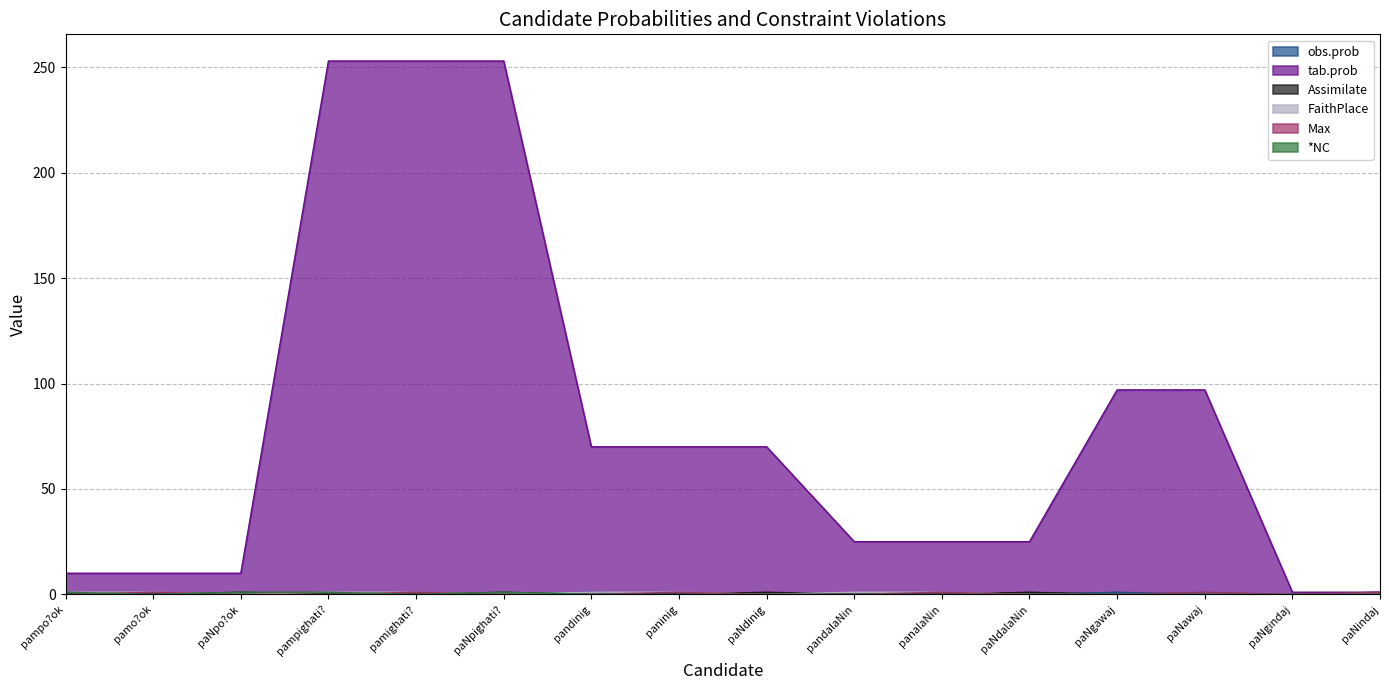

Reading left to right, list all the values displayed in this chart.

obs.prob: pampo?ok=1	pamo?ok=0	paNpo?ok=0	pampighati?=0	pamighati?=1	paNpighati?=0	pandinig=1	paninig=0	paNdinig=0	pandalaNin=0	panalaNin=1	paNdalaNin=0	paNgawaj=1	paNawaj=0	paNgindaj=0	paNindaj=1
tab.prob: pampo?ok=10	pamo?ok=10	paNpo?ok=10	pampighati?=253	pamighati?=253	paNpighati?=253	pandinig=70	paninig=70	paNdinig=70	pandalaNin=25	panalaNin=25	paNdalaNin=25	paNgawaj=97	paNawaj=97	paNgindaj=1	paNindaj=1
Assimilate: pampo?ok=0	pamo?ok=0	paNpo?ok=1	pampighati?=0	pamighati?=0	paNpighati?=1	pandinig=0	paninig=0	paNdinig=1	pandalaNin=0	panalaNin=0	paNdalaNin=1	paNgawaj=0	paNawaj=0	paNgindaj=0	paNindaj=0
FaithPlace: pampo?ok=1	pamo?ok=1	paNpo?ok=0	pampighati?=1	pamighati?=1	paNpighati?=0	pandinig=1	paninig=1	paNdinig=0	pandalaNin=1	panalaNin=1	paNdalaNin=0	paNgawaj=0	paNawaj=0	paNgindaj=0	paNindaj=0
Max: pampo?ok=0	pamo?ok=1	paNpo?ok=0	pampighati?=0	pamighati?=1	paNpighati?=0	pandinig=0	paninig=1	paNdinig=0	pandalaNin=0	panalaNin=1	paNdalaNin=0	paNgawaj=0	paNawaj=1	paNgindaj=0	paNindaj=1
*NC: pampo?ok=1	pamo?ok=0	paNpo?ok=1	pampighati?=1	pamighati?=0	paNpighati?=1	pandinig=0	paninig=0	paNdinig=0	pandalaNin=0	panalaNin=0	paNdalaNin=0	paNgawaj=0	paNawaj=0	paNgindaj=0	paNindaj=0